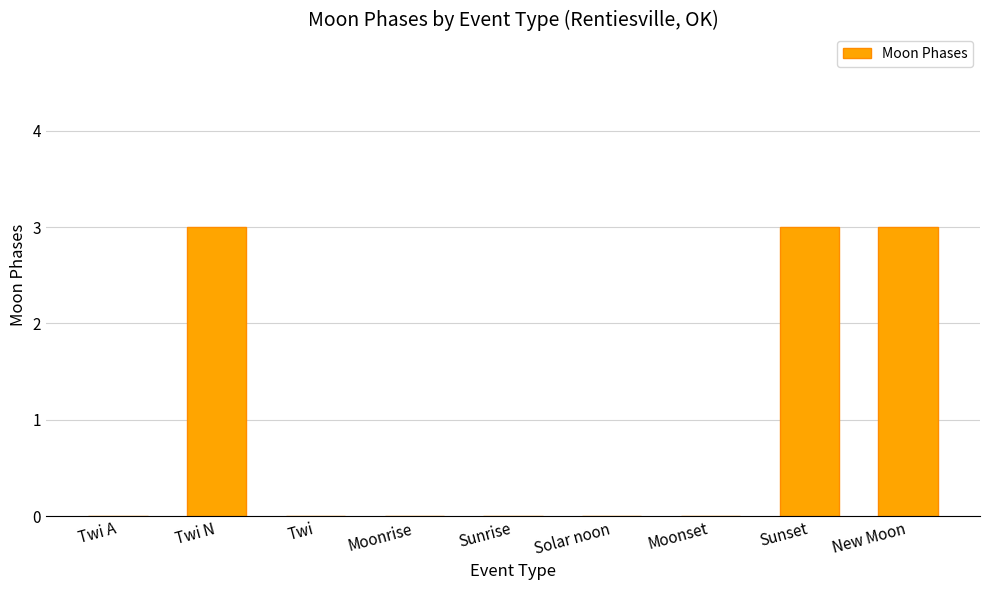

What is the change in value from Twi N to Moonset?

-3